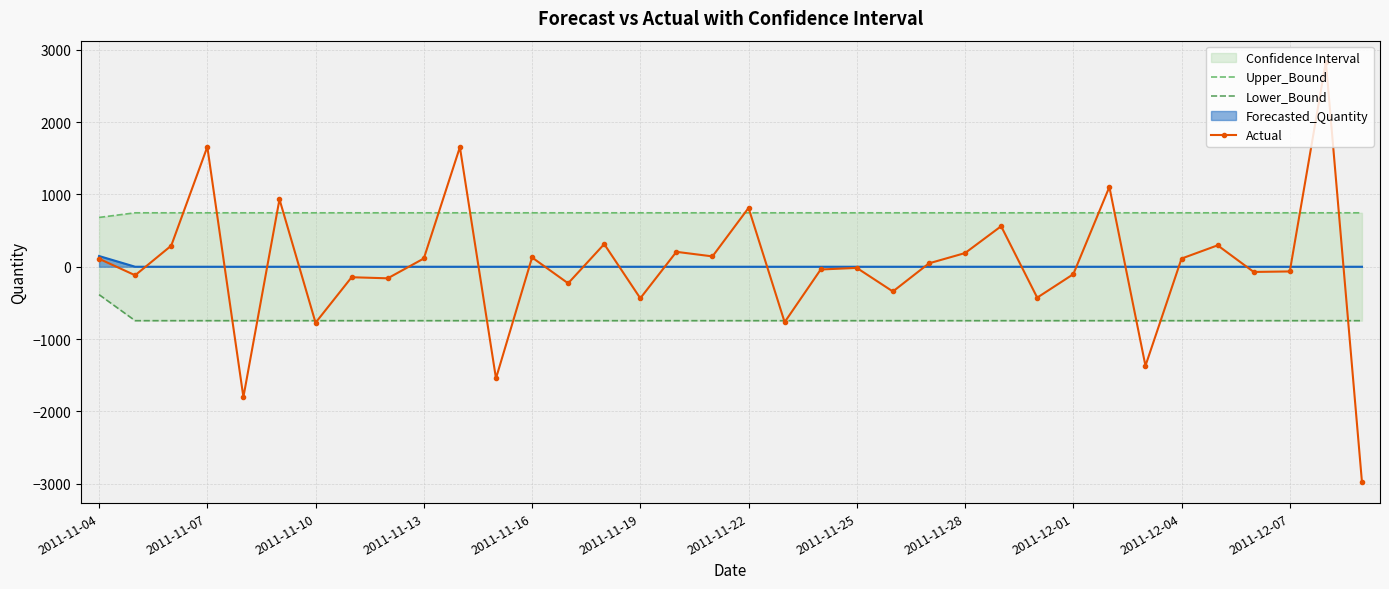

What is the minimum value for Actual?

-2976.0